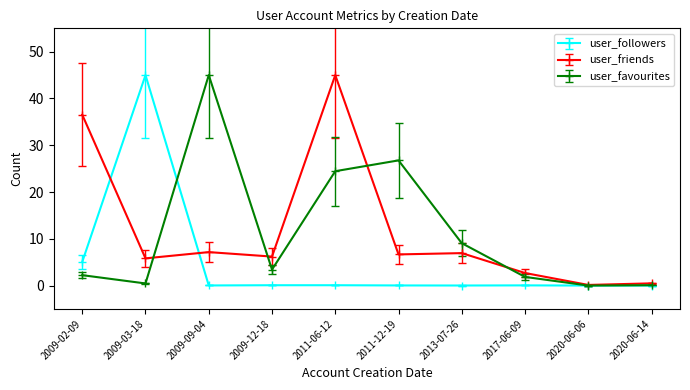

What is the greatest value displayed?

45.0